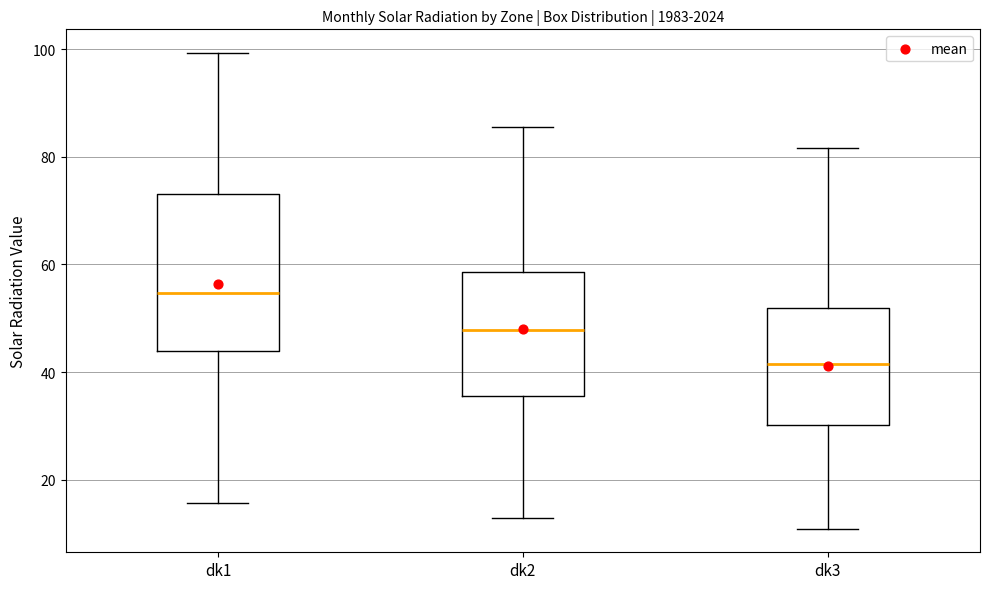

Reading left to right, transcribe this box plot: for each box, give where its median line is, the range the box spans, and where its two whiskers end, as read against the y-axis. The values are not printed on the chart, so give them approximately, as read against the axis.

dk1: median 54, box 44 to 74, whiskers 16 to 100
dk2: median 48, box 36 to 58, whiskers 12 to 86
dk3: median 42, box 30 to 52, whiskers 10 to 82